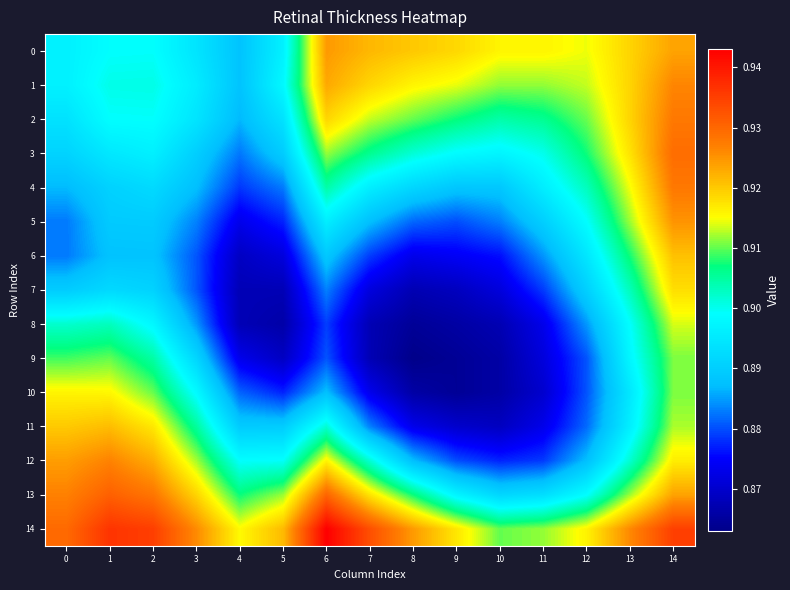

Count the number of data series in this chart.

15